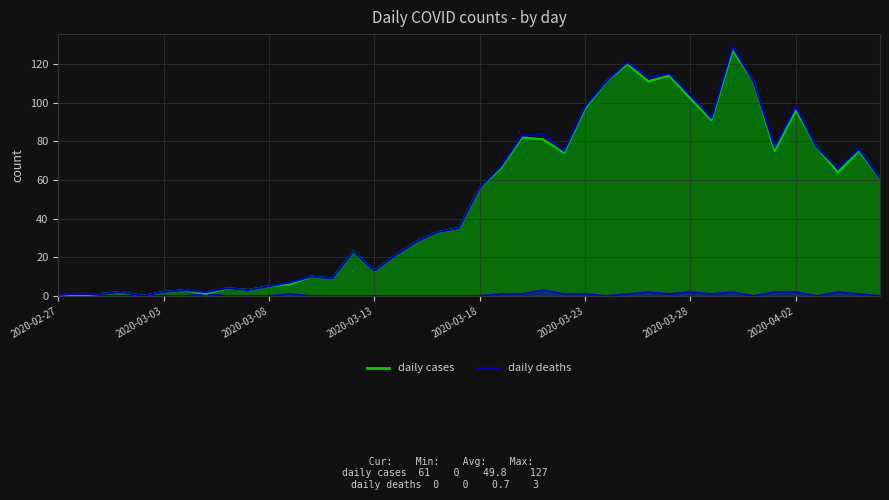

Where is the first local maximum for daily cases?

2020-03-01